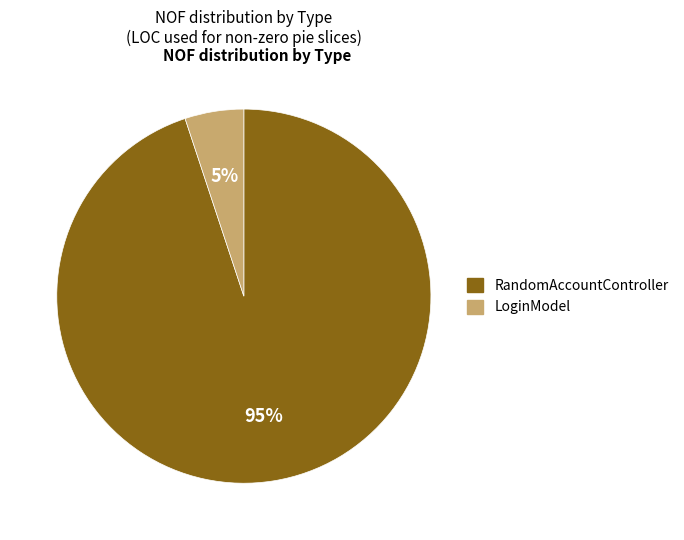

Which slice is the largest?

RandomAccountController